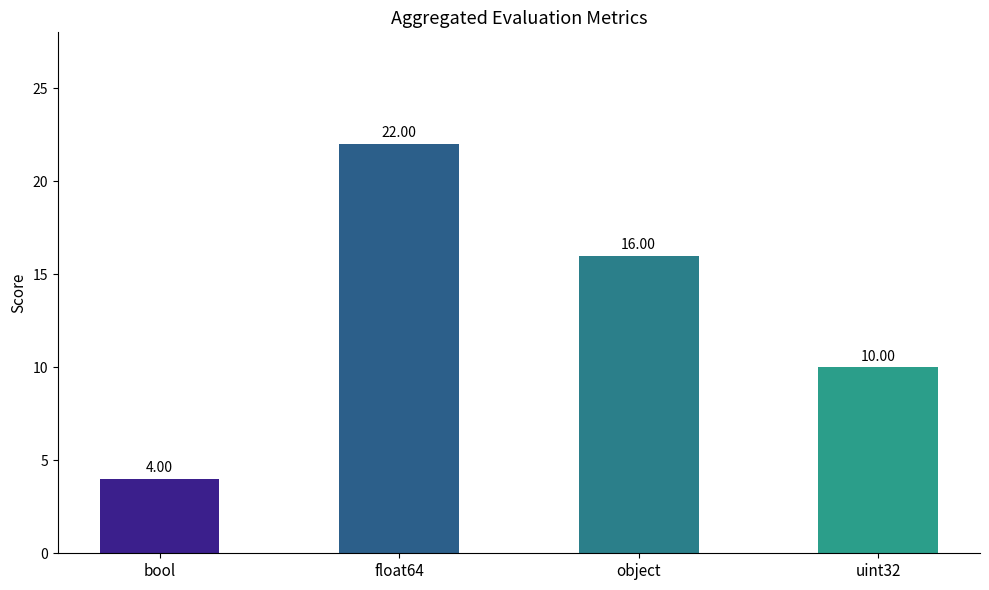

Which label corresponds to the smallest value in the chart?

bool